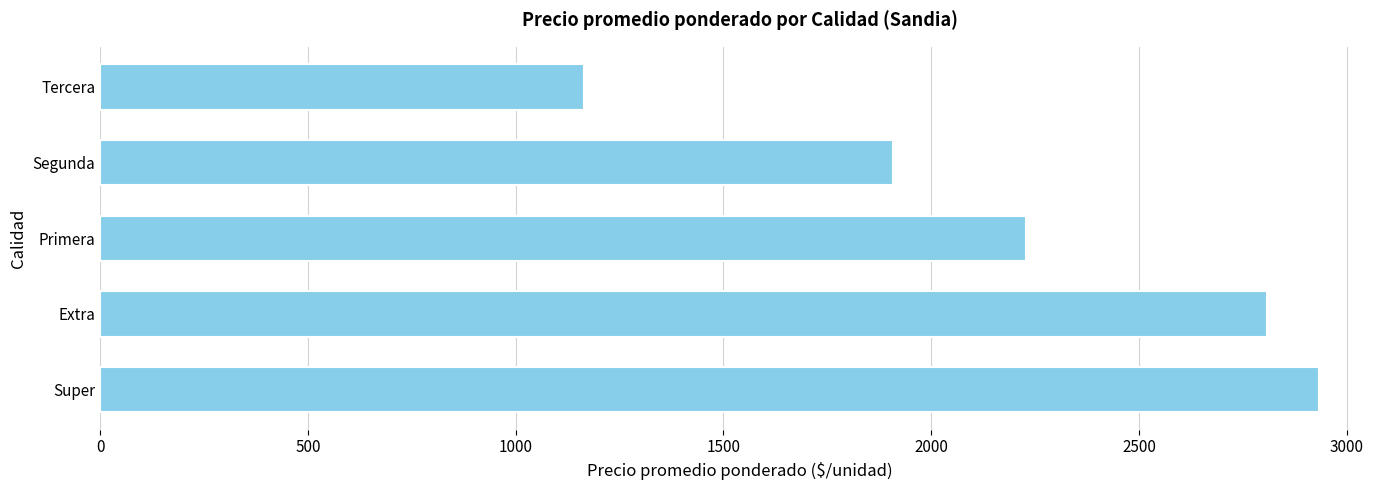

What is the change in value from Primera to Tercera?

-1062.5